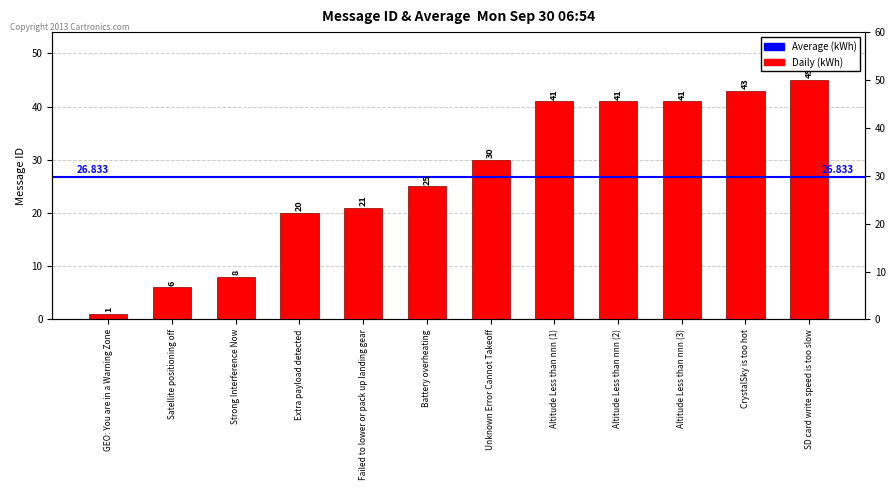

What is the average value?

27